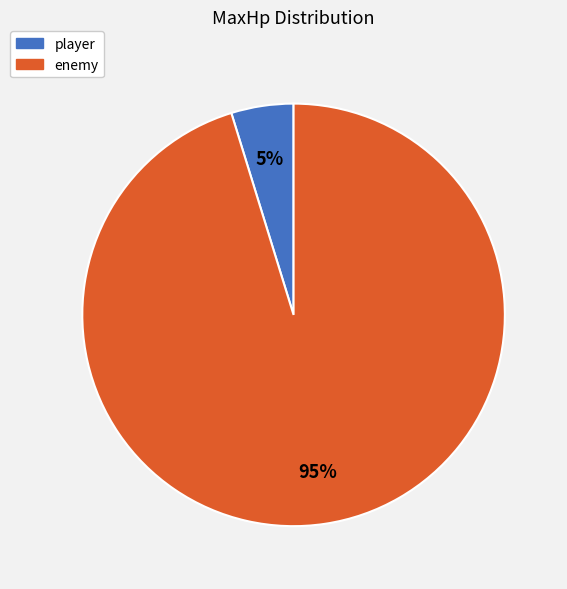

To the nearest percent, what is the average slice percentage?

50%